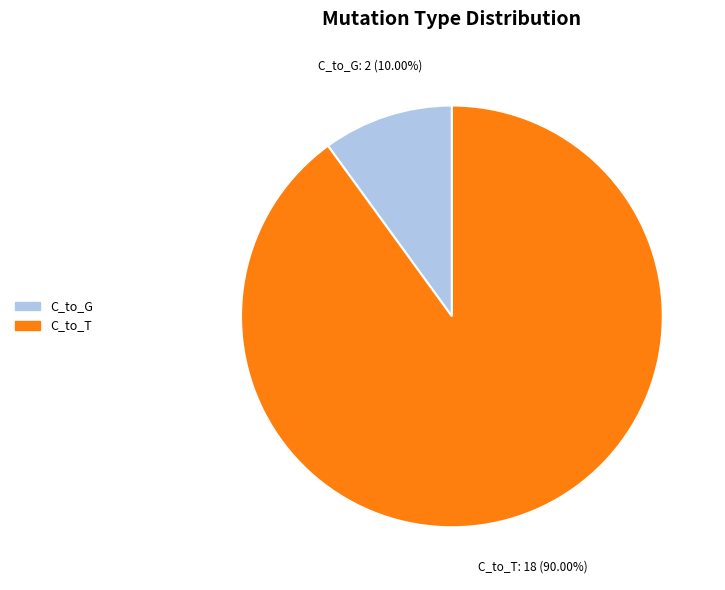

Does any single category account for the majority?

Yes